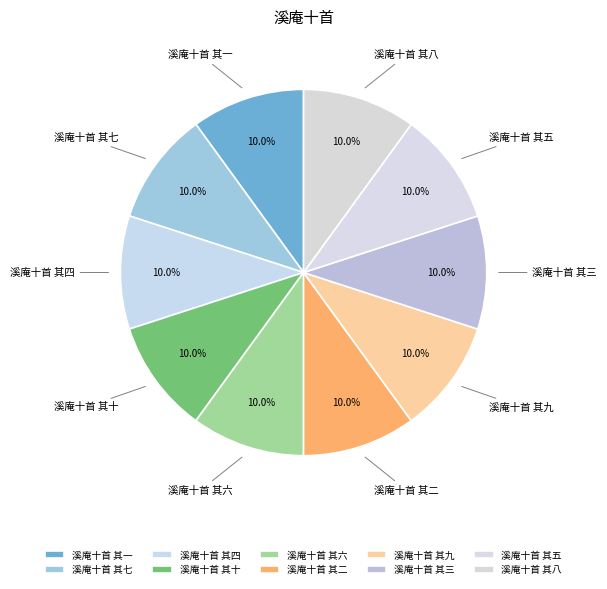

Approximately how many times larger is the value at 溪庵十首 其六 compared to 溪庵十首 其四?

1.0